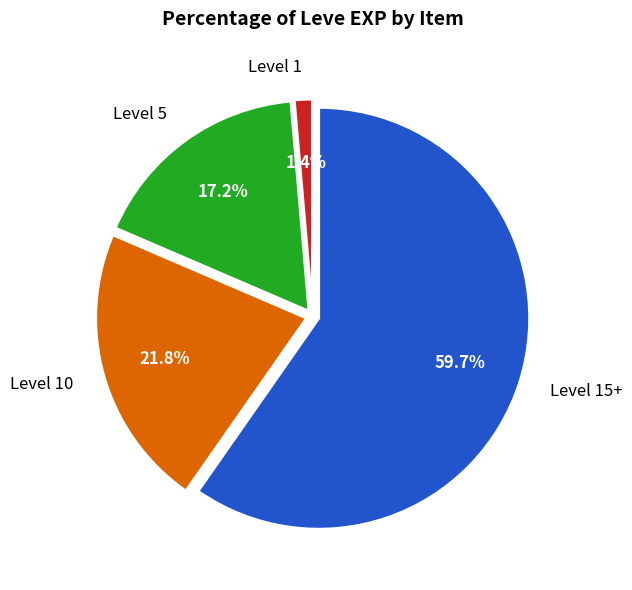

How much of the chart is everything except Level 1?

98.6%